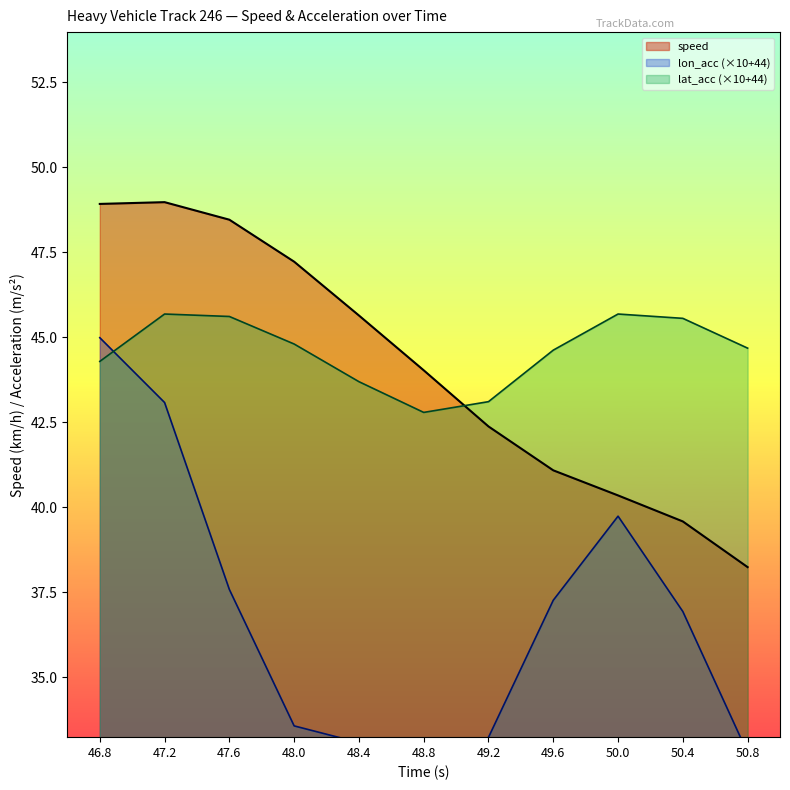

Which series has the largest total across all categories?

lat_acc